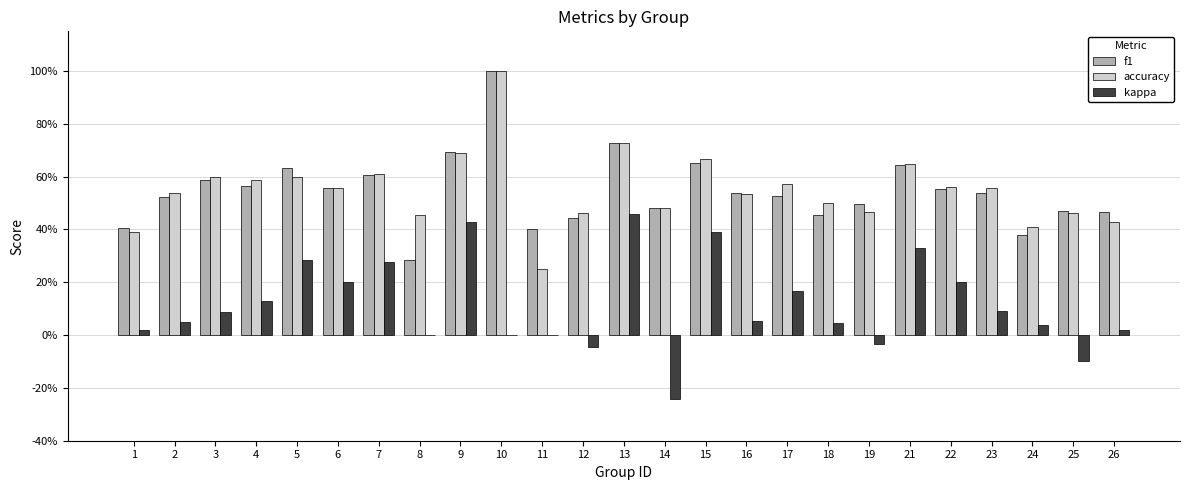

What are all the series names shown in the legend?

f1, accuracy, kappa